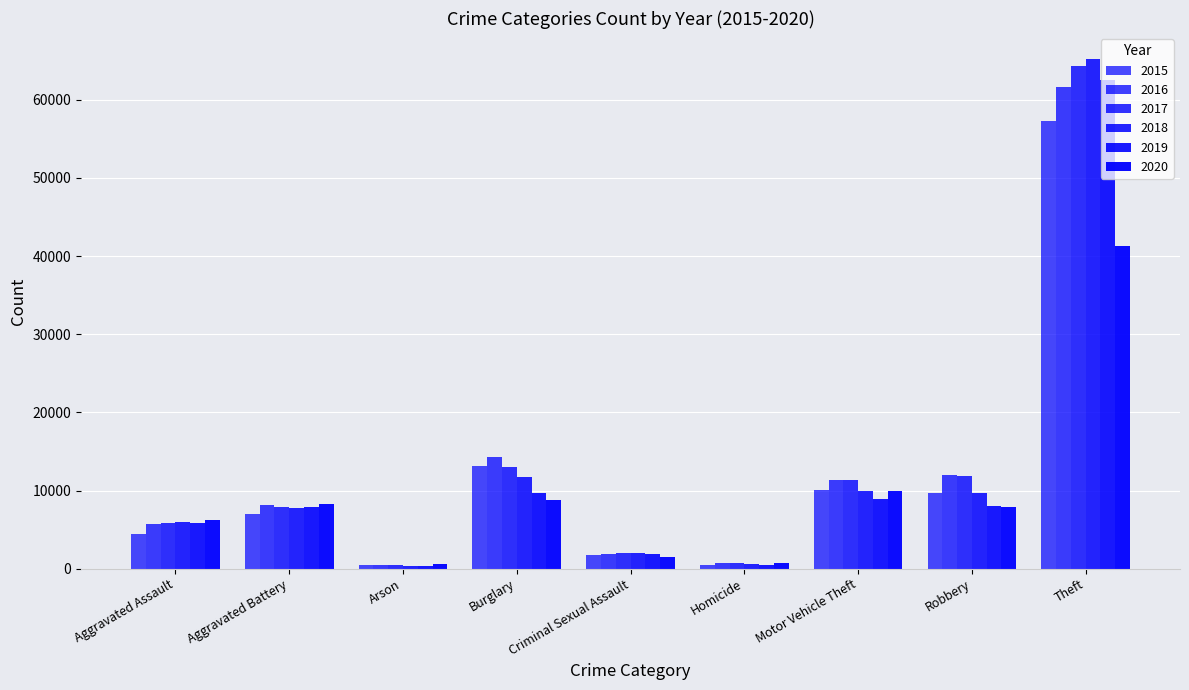

What is the approximate value of 2019 at Motor Vehicle Theft?

8977